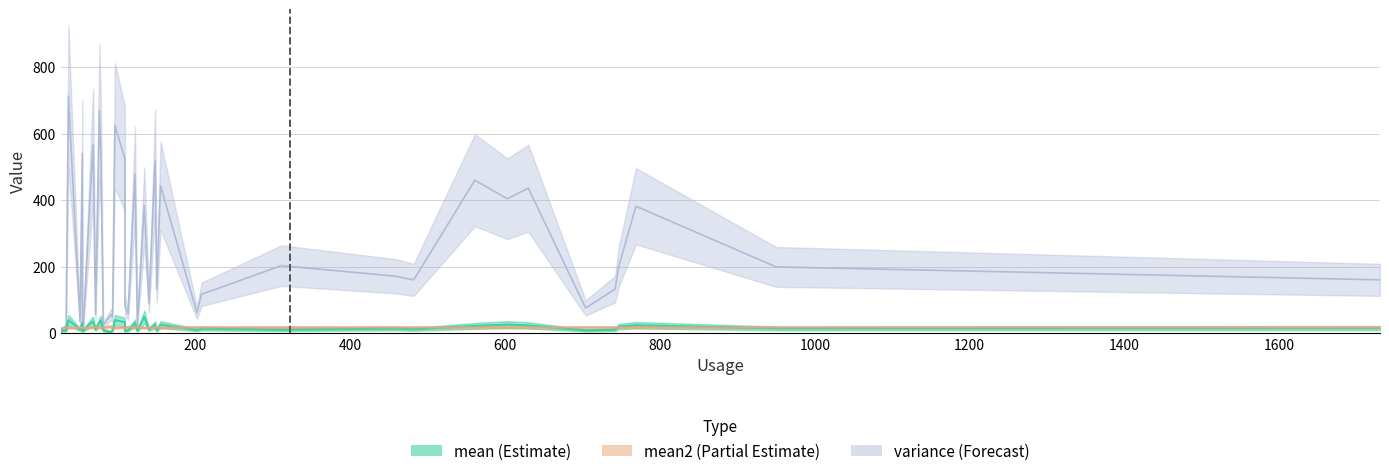

At how many categories does at least one series exceed 243?

16